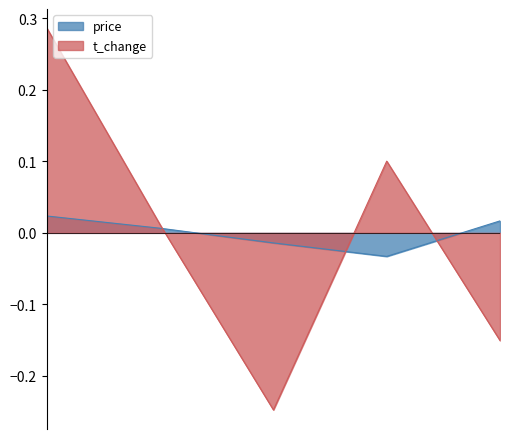

Where do t_change and price first cross each other?

2022-10-26 and 2022-10-25